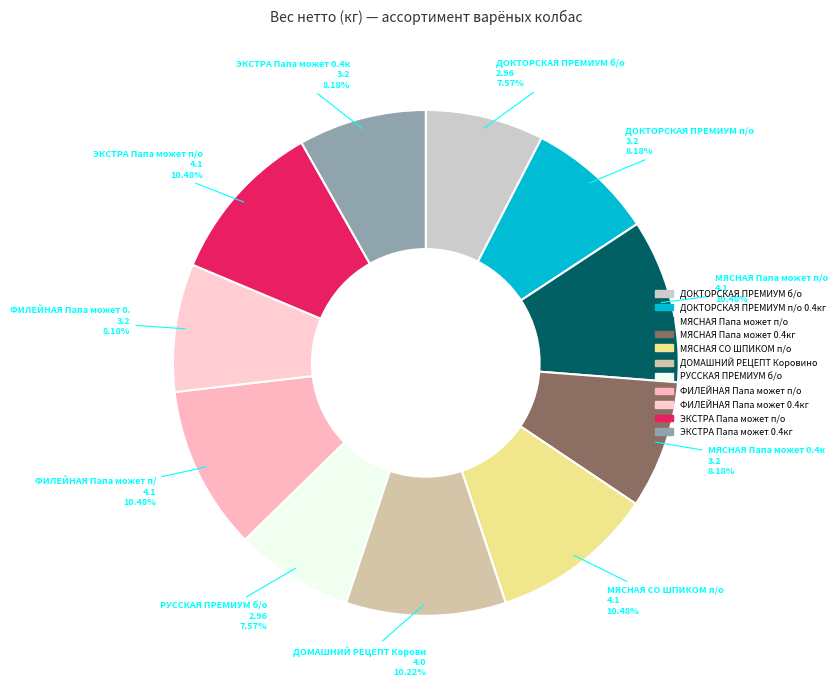

Count the number of slices in the pie.

11